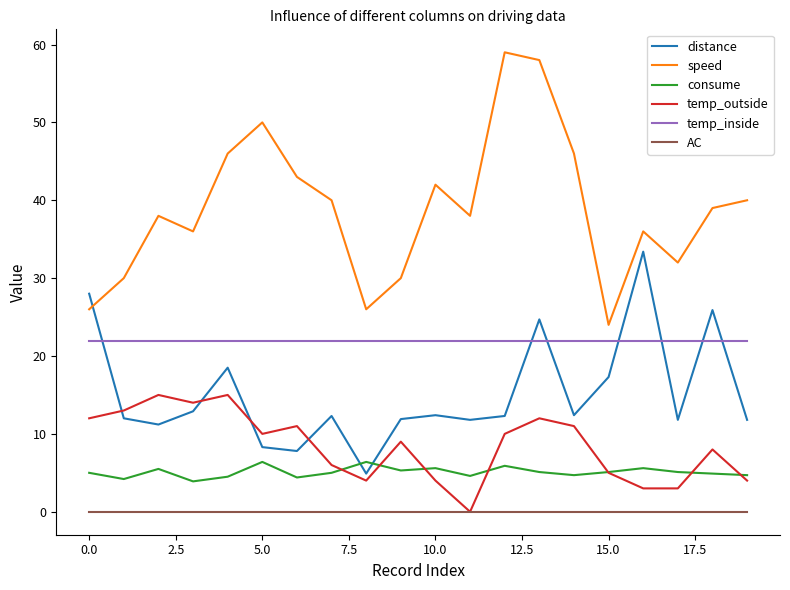

What is the greatest value displayed?

59.0